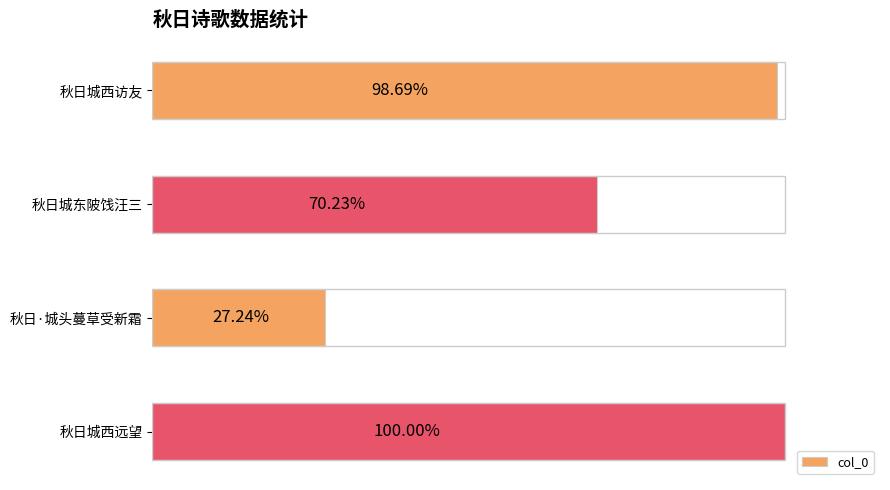

Does the chart contain any negative values?

No